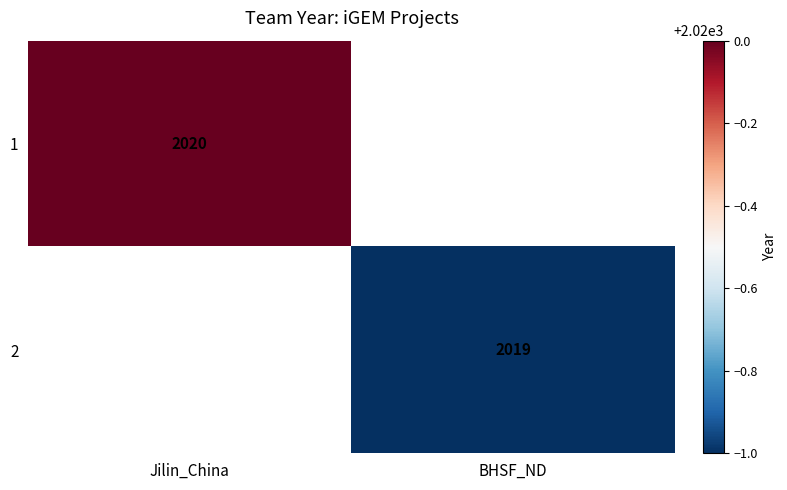

How many series are shown in this chart?

2